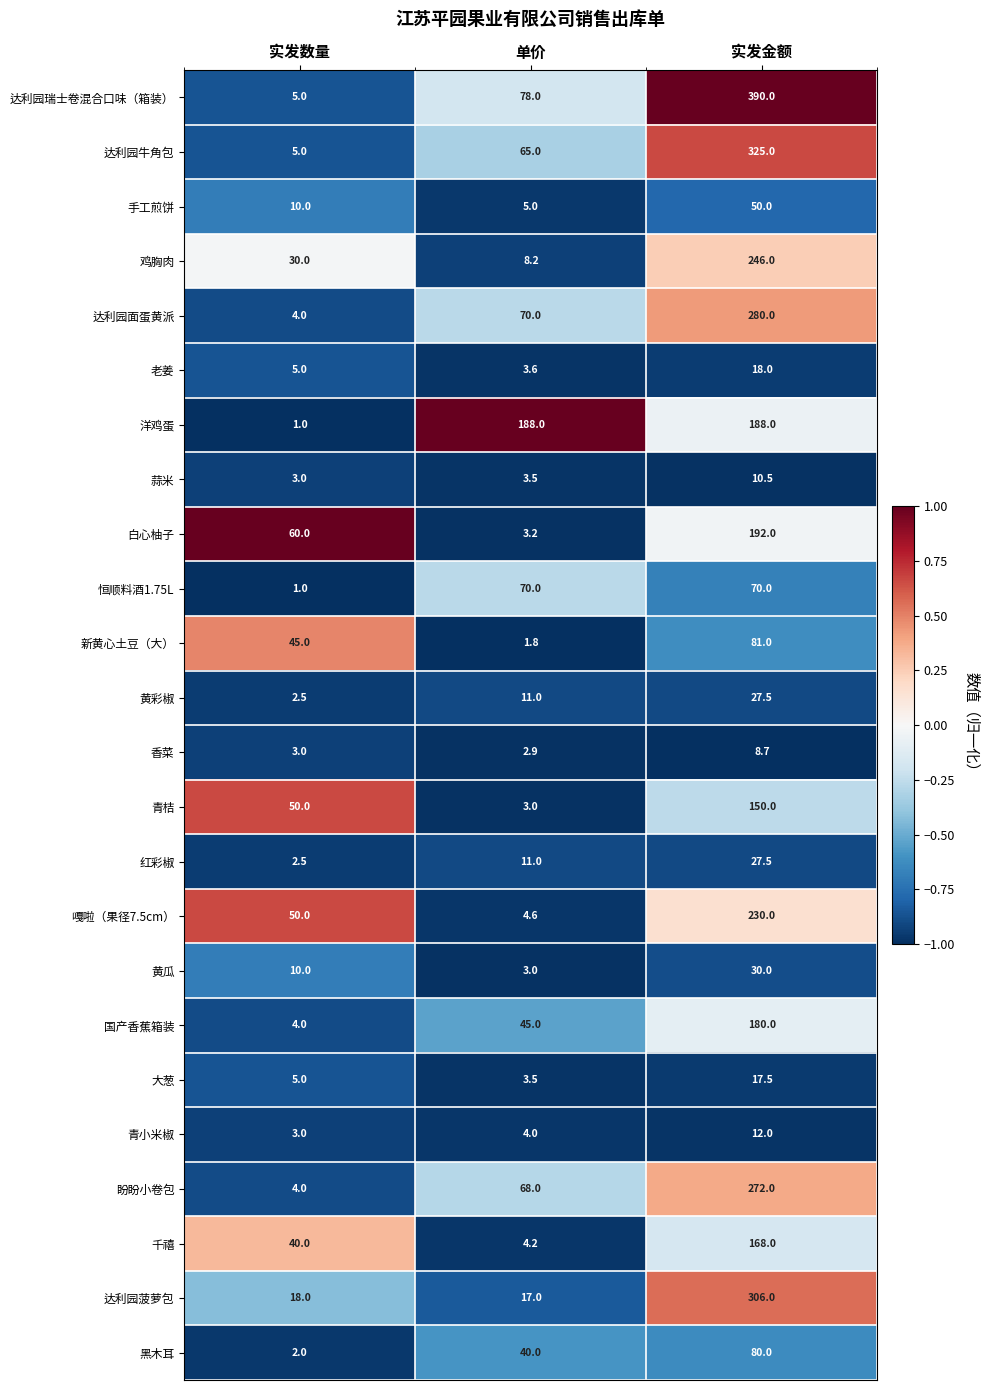

Is it true that 手工煎饼 equals 10.0 at 实发数量?

True